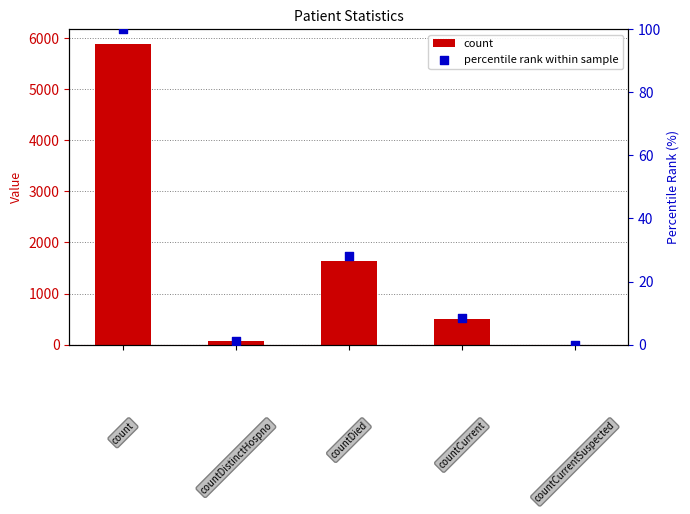

Which series has the largest Y range (max minus min)?

count